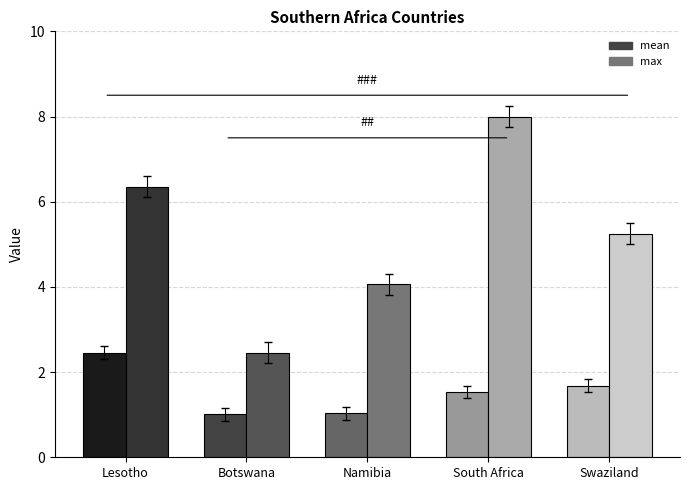

Reading left to right, transcribe all the data shown in this chart.

mean: 2.5	1.0	1.0	1.5	1.7
max: 6.4	2.5	4.1	8.0	5.3